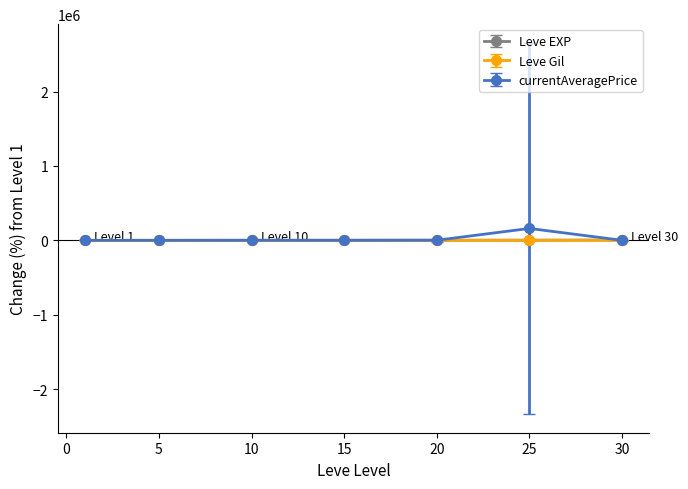

What is the greatest value displayed?

159811.6